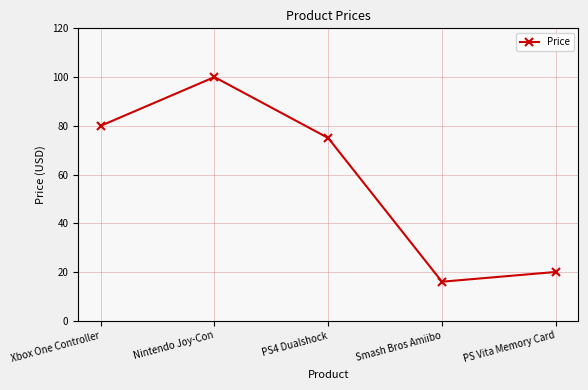

What is the change in value from Nintendo Joy-Con to PS Vita Memory Card?

-80.0